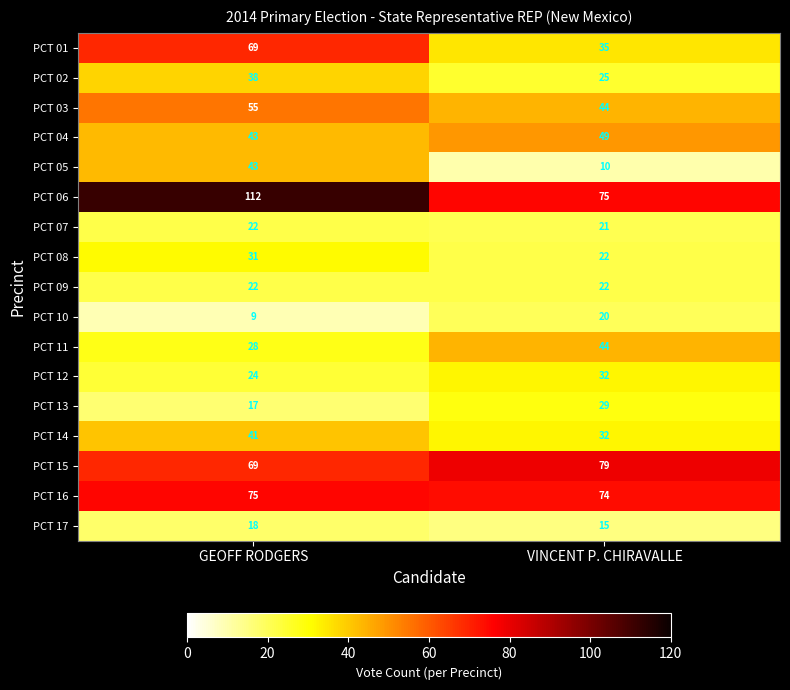

What is the spread (max minus min) of values at VINCENT P. CHIRAVALLE?

69